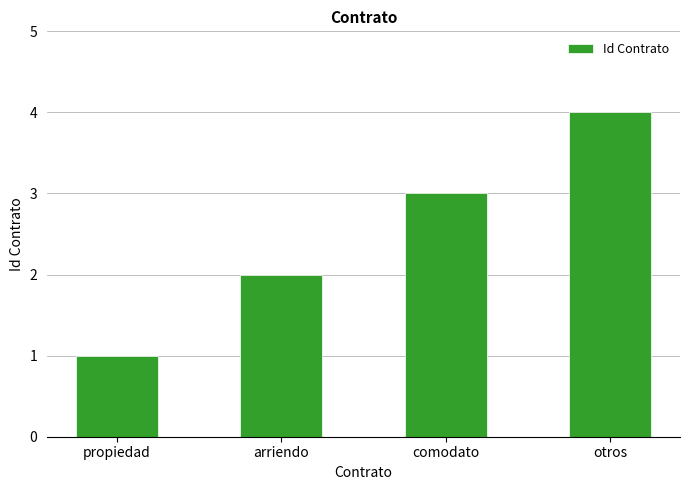

Is it true that the value at comodato is 1?

False